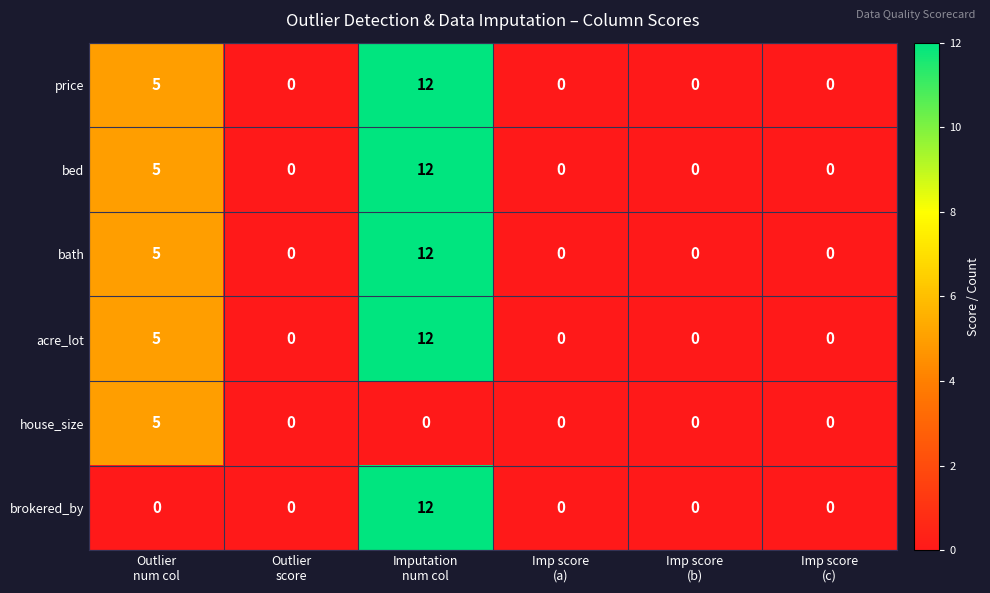

What is the maximum value shown in the chart?

12